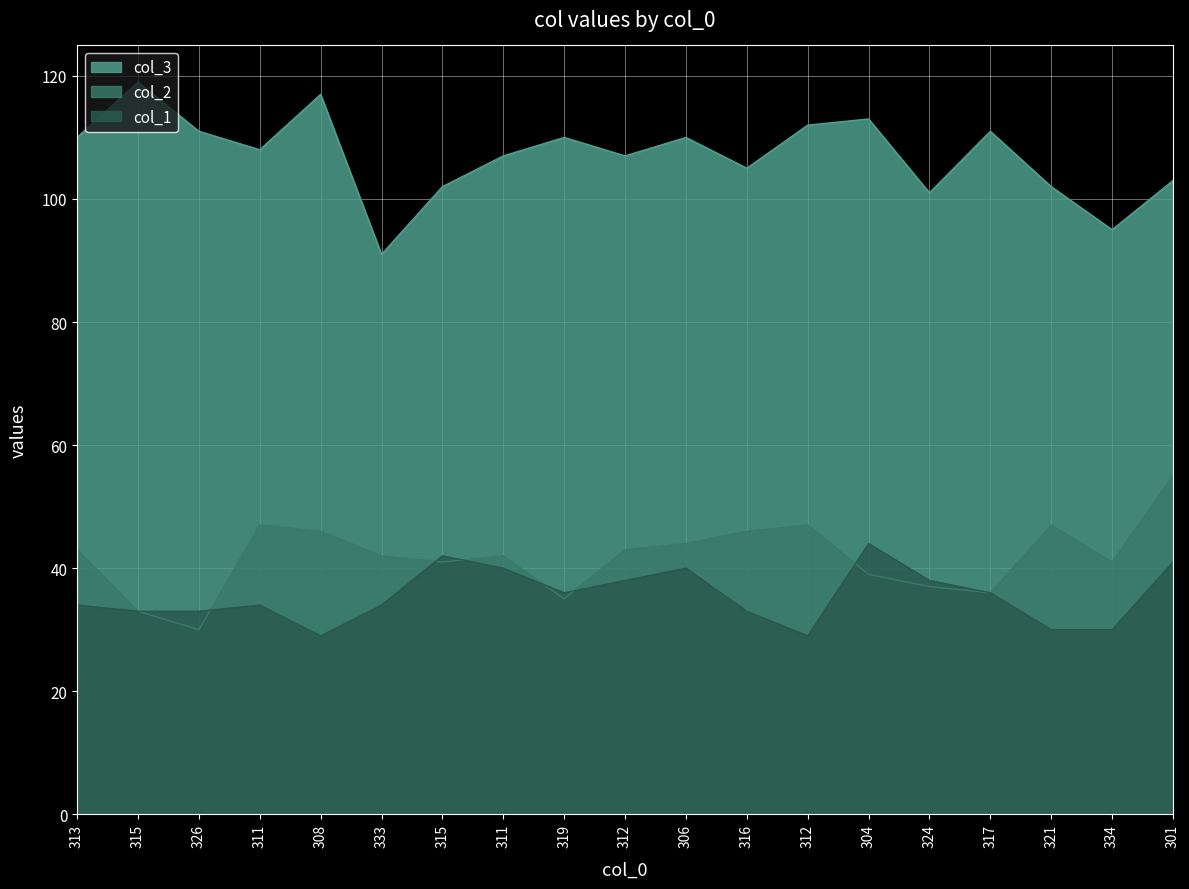

Reading left to right, extract all data points from this chart.

col_3: 313=110	315=119	326=111	311=108	308=117	333=91	315=102	311=107	319=110	312=107	306=110	316=105	312=112	304=113	324=101	317=111	321=102	334=95	301=103
col_2: 313=43	315=33	326=30	311=47	308=46	333=42	315=41	311=42	319=35	312=43	306=44	316=46	312=47	304=39	324=37	317=36	321=47	334=41	301=55
col_1: 313=34	315=33	326=33	311=34	308=29	333=34	315=42	311=40	319=36	312=38	306=40	316=33	312=29	304=44	324=38	317=36	321=30	334=30	301=41